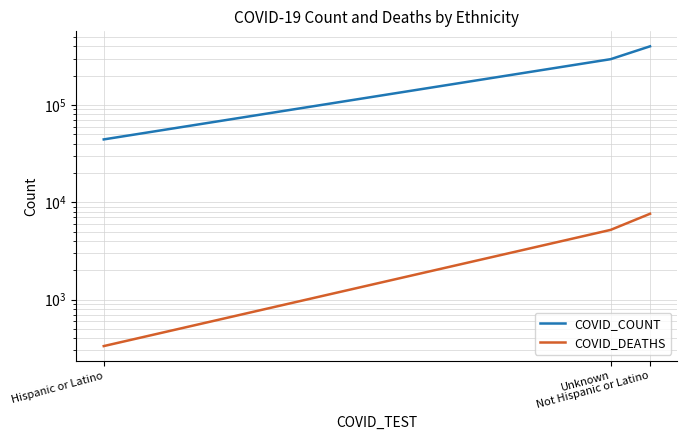

What is the difference between the COVID_COUNT values at Hispanic or Latino and Unknown?

251188